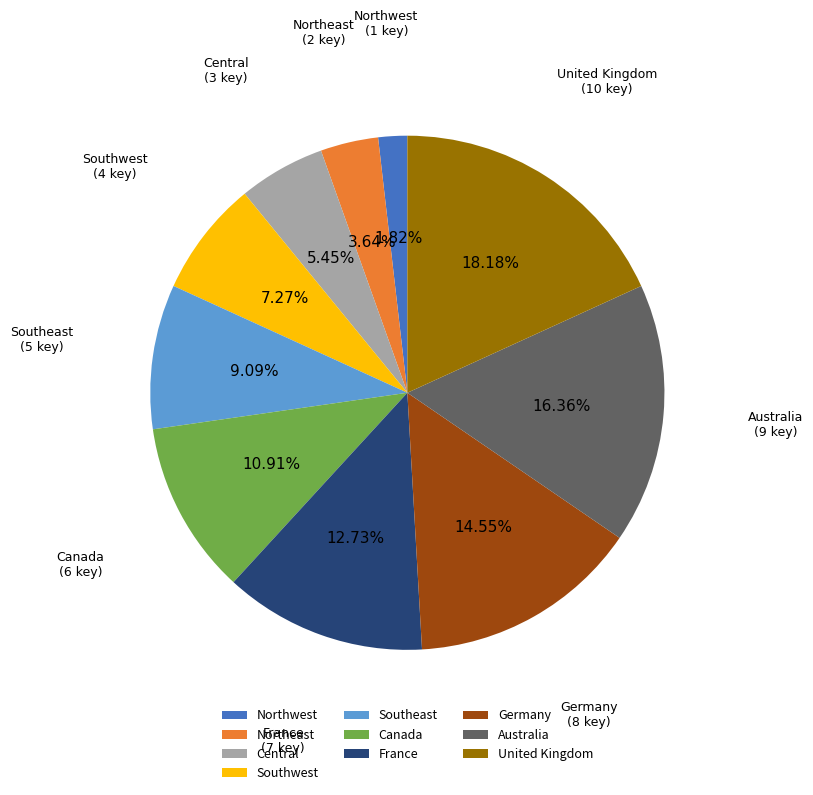

To the nearest percent, what is the difference between the Southwest and Australia slice percentages?

9%